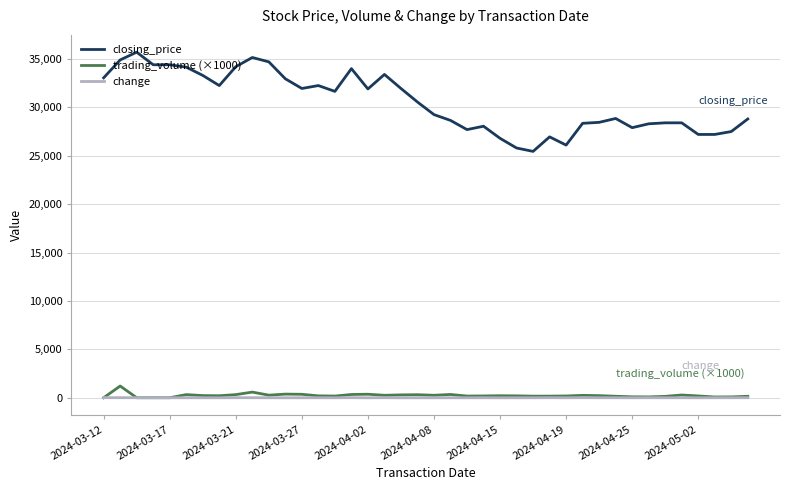

Which series has the largest range (max minus min)?

closing_price